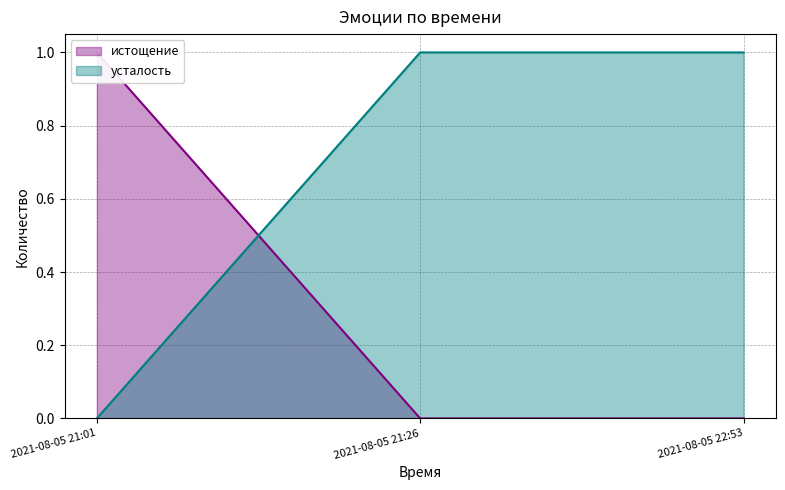

What is the label of the 1st point from the left?

2021-08-05 21:01